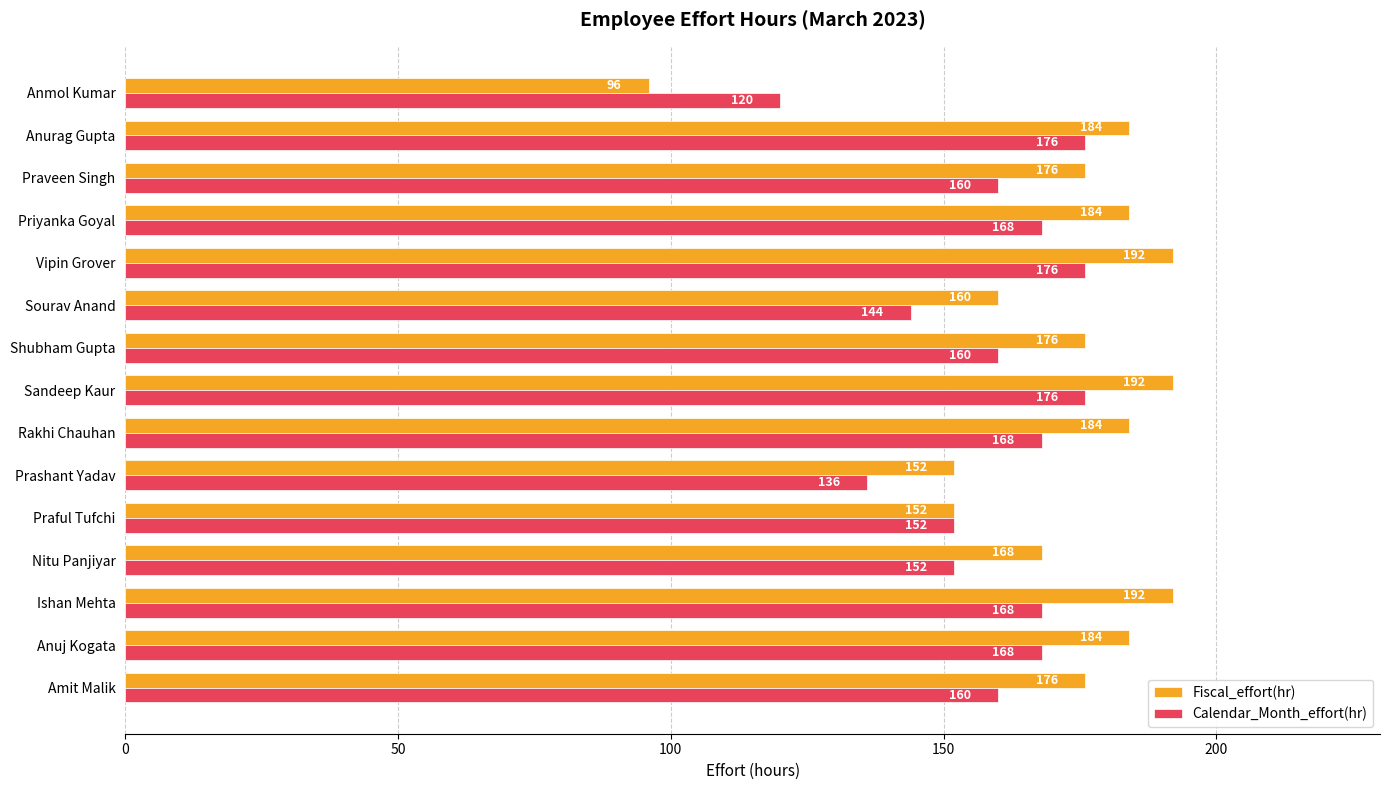

List the series in order of their peak value, highest first.

Fiscal_effort(hr), Calendar_Month_effort(hr)